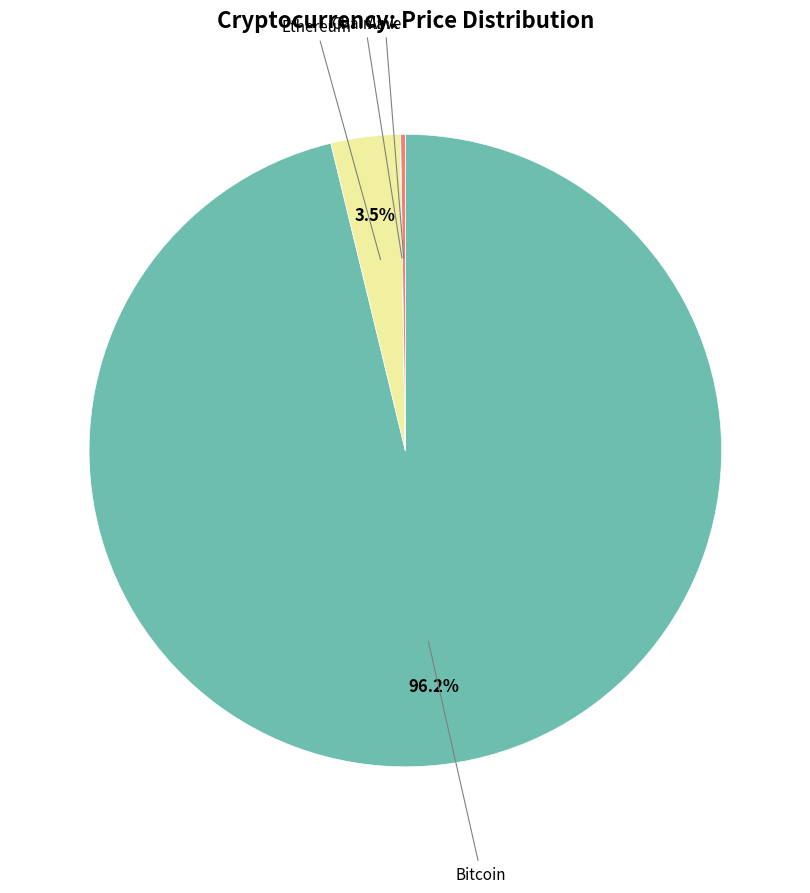

Which category has the biggest portion of the pie?

Bitcoin